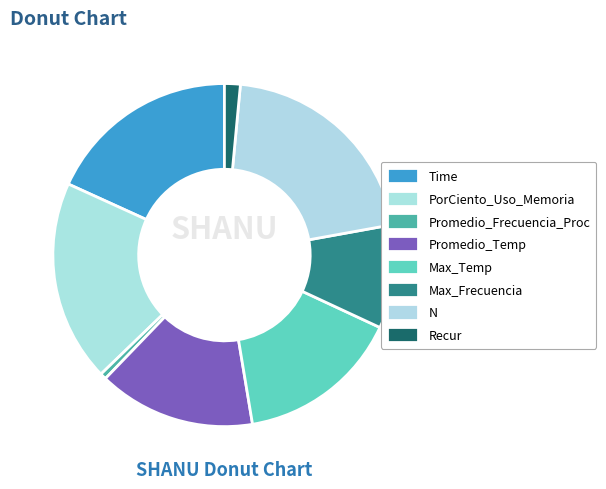

What is the total percentage of N and Promedio_Temp?

35.5%